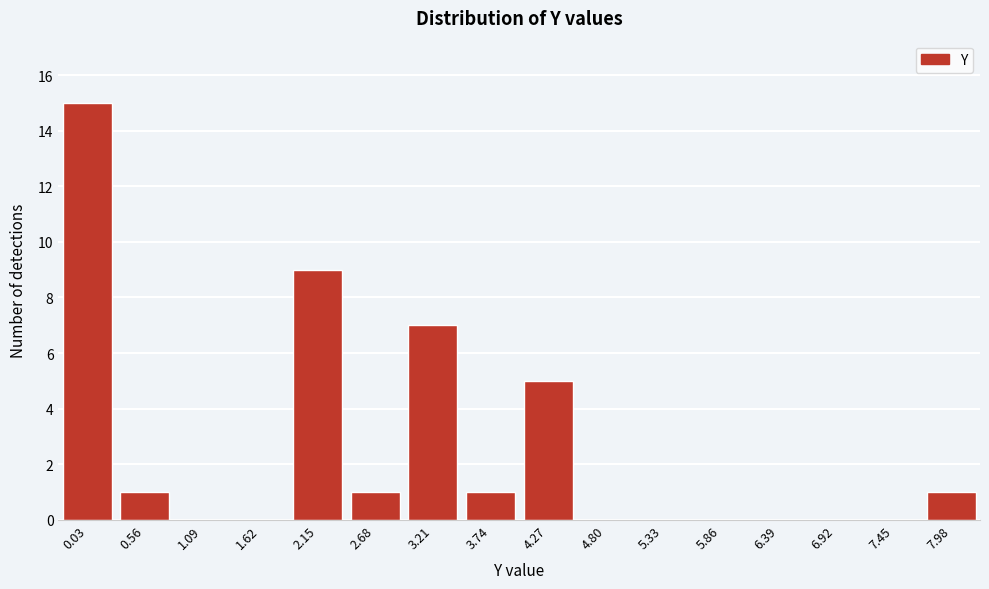

Reading left to right, what are all the values shown in this chart?

0.03=15	0.56=1	1.09=0	1.62=0	2.15=9	2.68=1	3.21=7	3.74=1	4.27=5	4.80=0	5.33=0	5.86=0	6.39=0	6.92=0	7.45=0	7.98=1